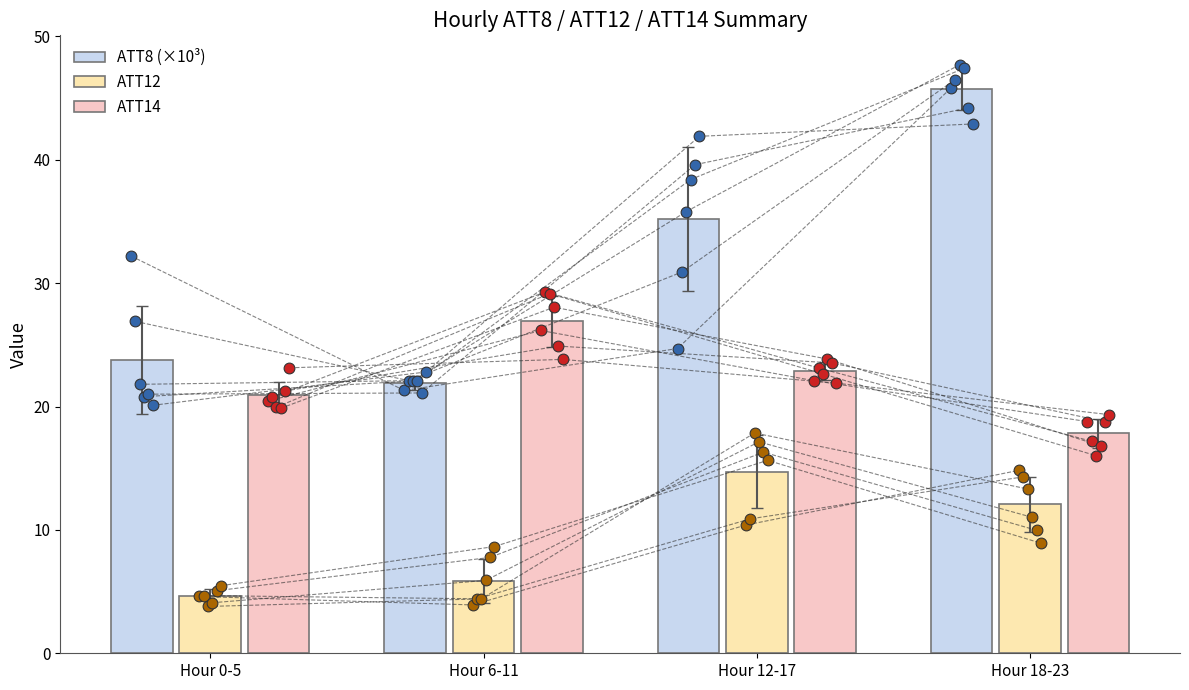

At how many categories does at least one series exceed 22?

4